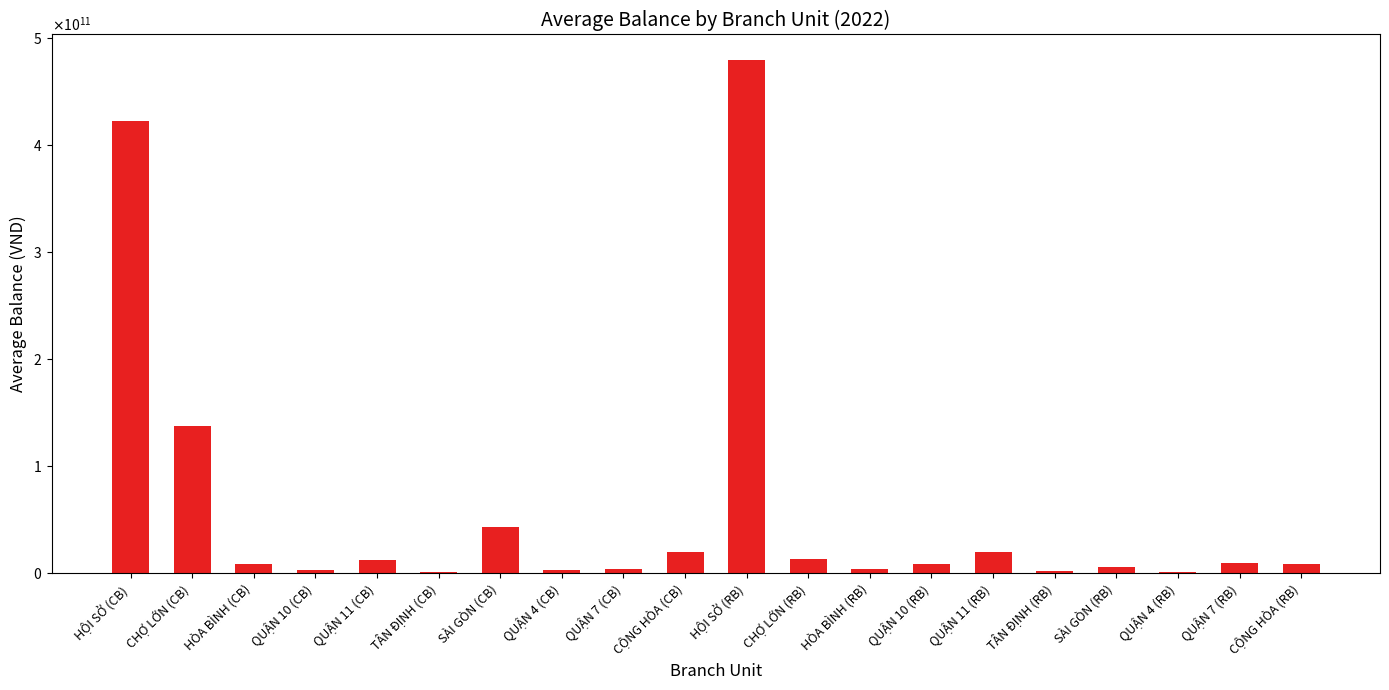

What is the label of the 3rd bar from the right?

QUẬN 4 (RB)